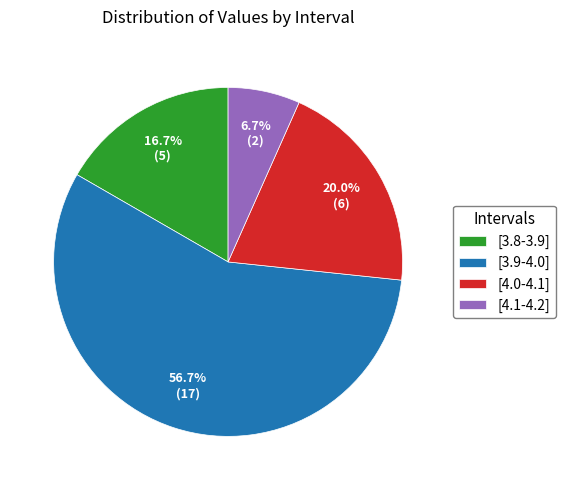

The [4.0-4.1] slice represents 7% of the pie. True or false?

False